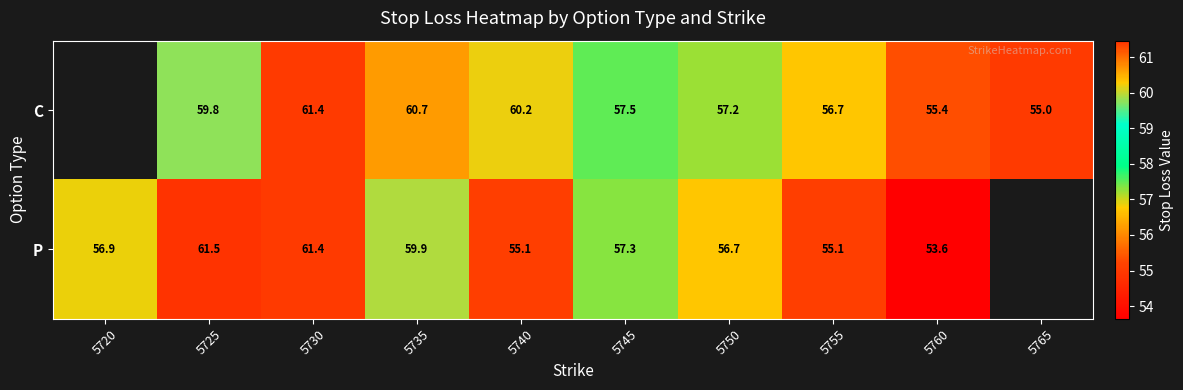

True or false: P has a value of 56.9 at 5720.

True